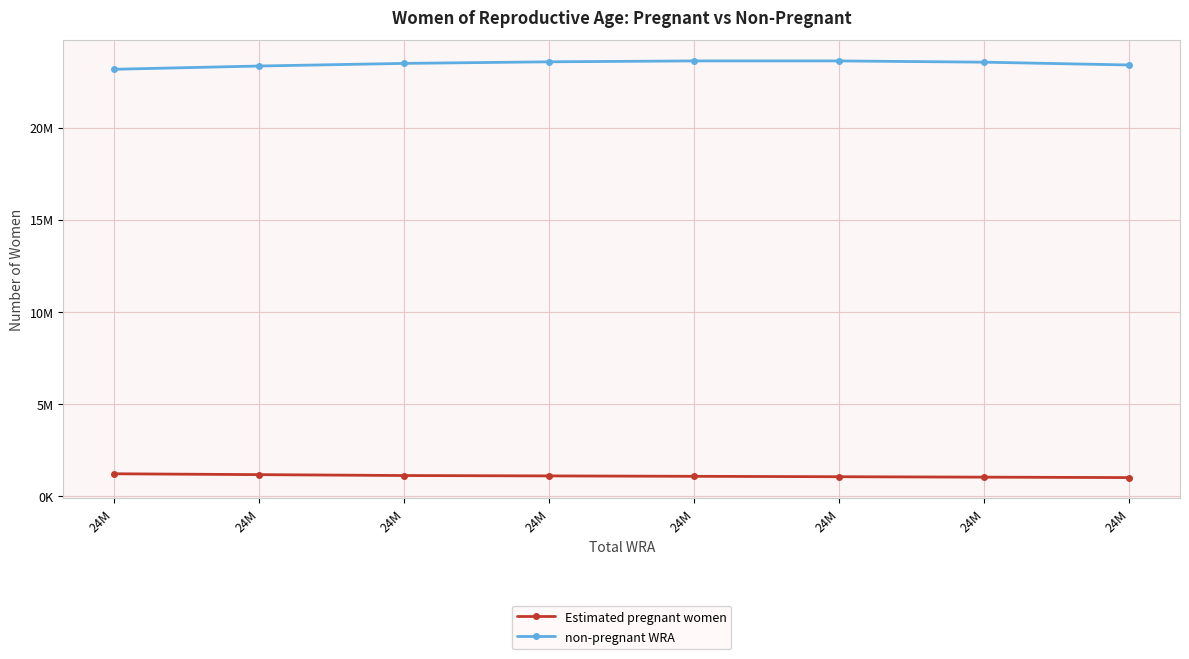

What is the total value across all series at 24M?

24396000.0